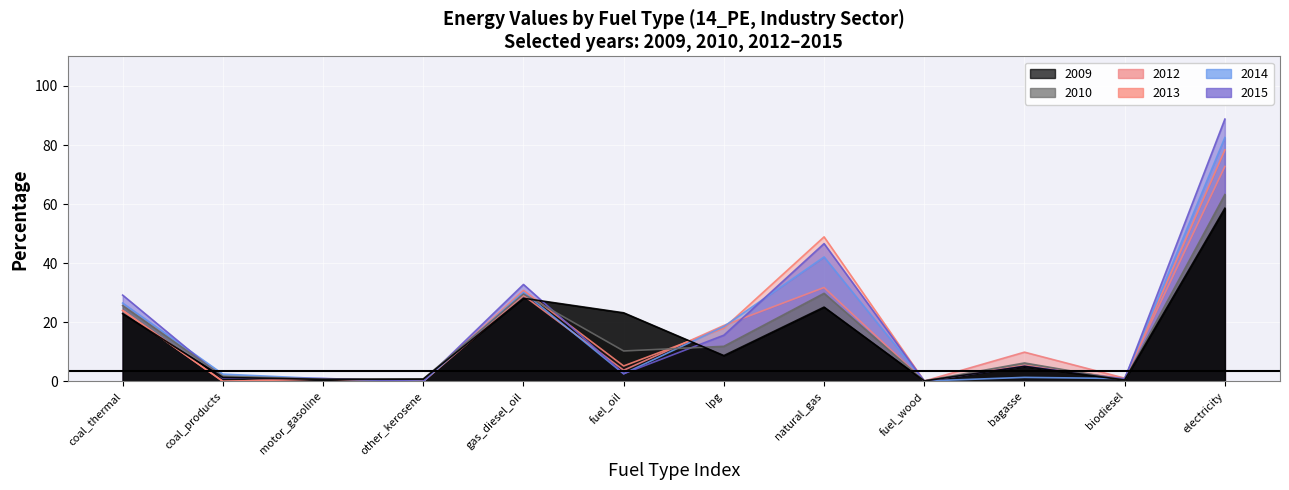

What is the sum of all 2015 values?

224.0